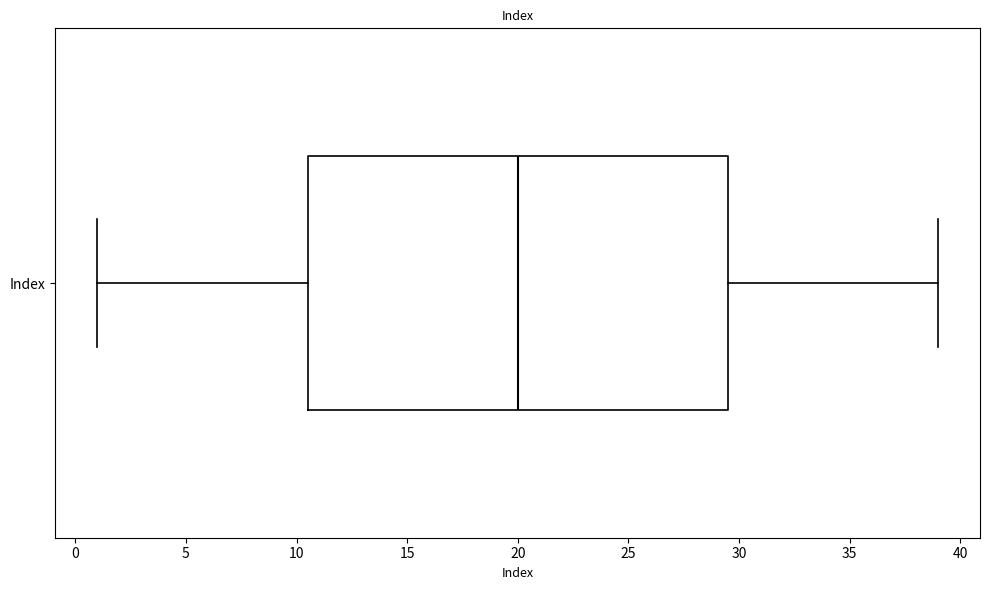

Where is the right edge of the box for Index on the x-axis? The values are not printed on the chart, so give them approximately, as read against the axis.

29.5